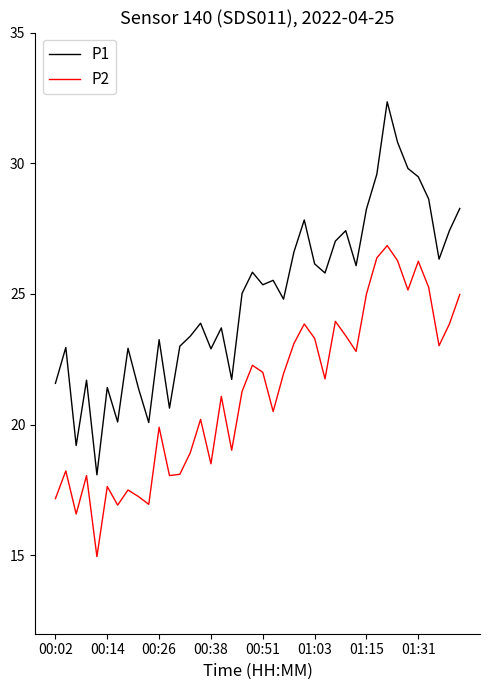

What is the difference between the maximum and minimum values in the P2 series?

11.9